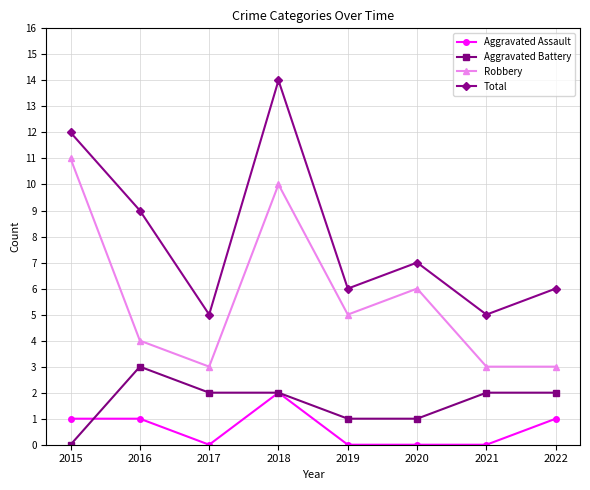

Which series changed the most between 2016 and 2021?

Total